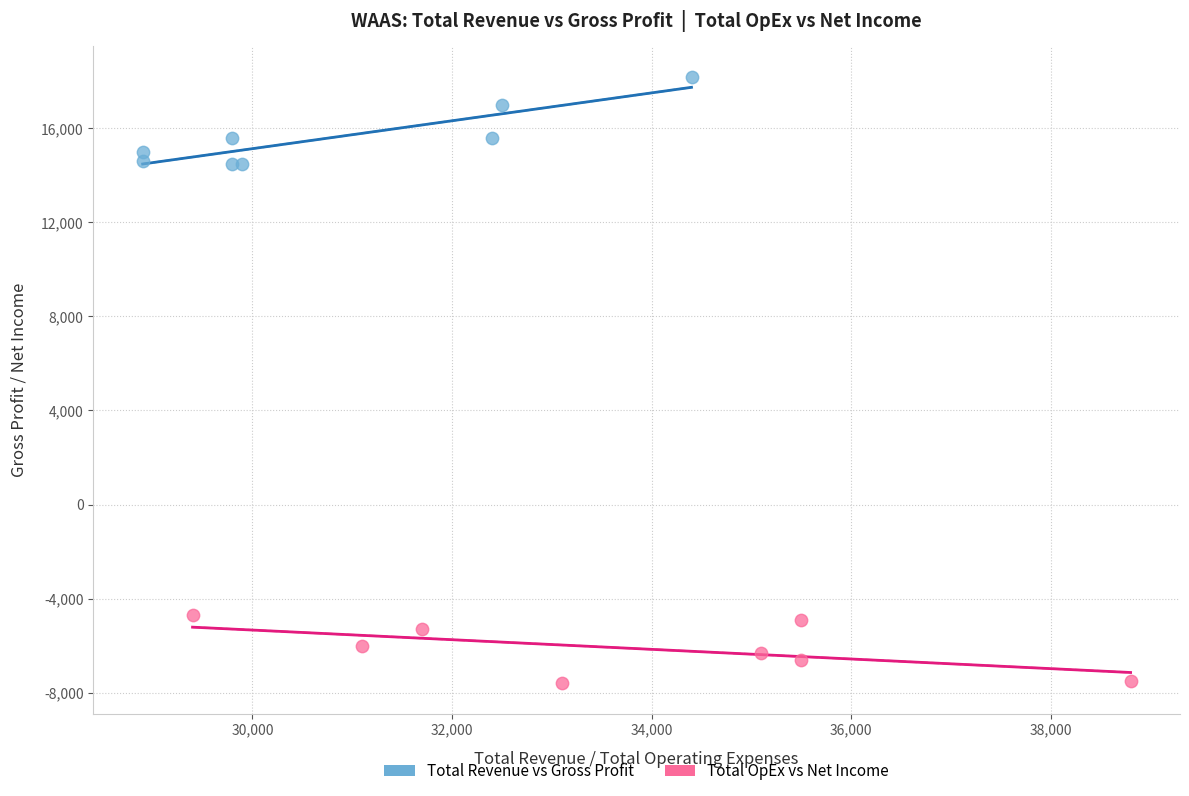

Which series contains the lowest Y value?

Total OpEx vs Net Income